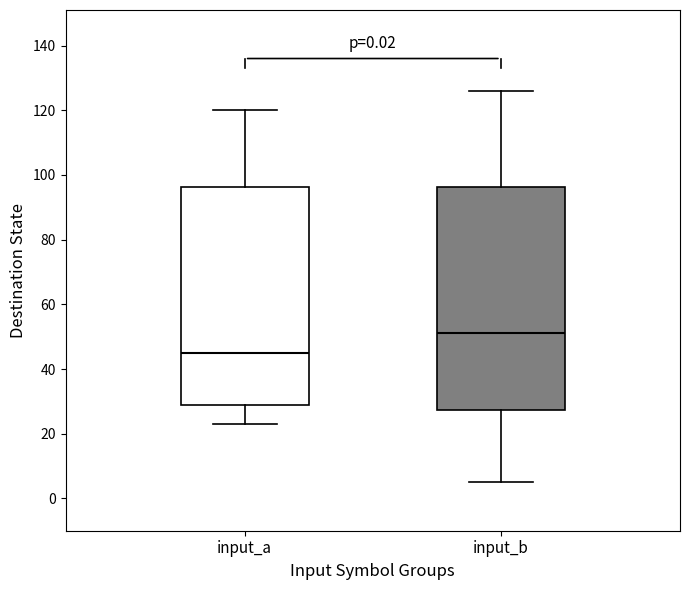

Which box has the lowest median line?

input_a